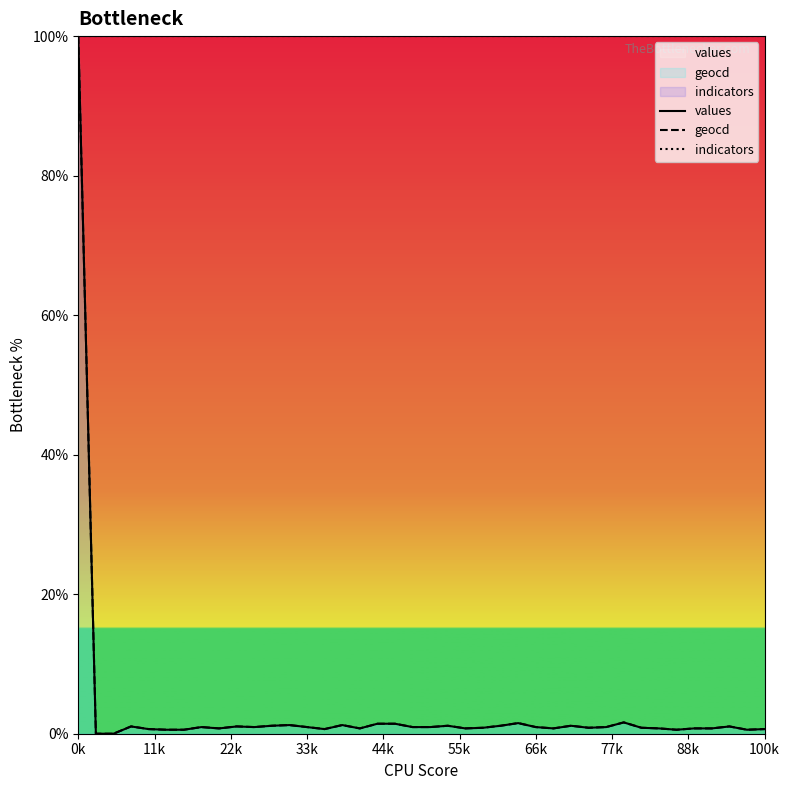

At which category is the sum across all series the highest?

0k